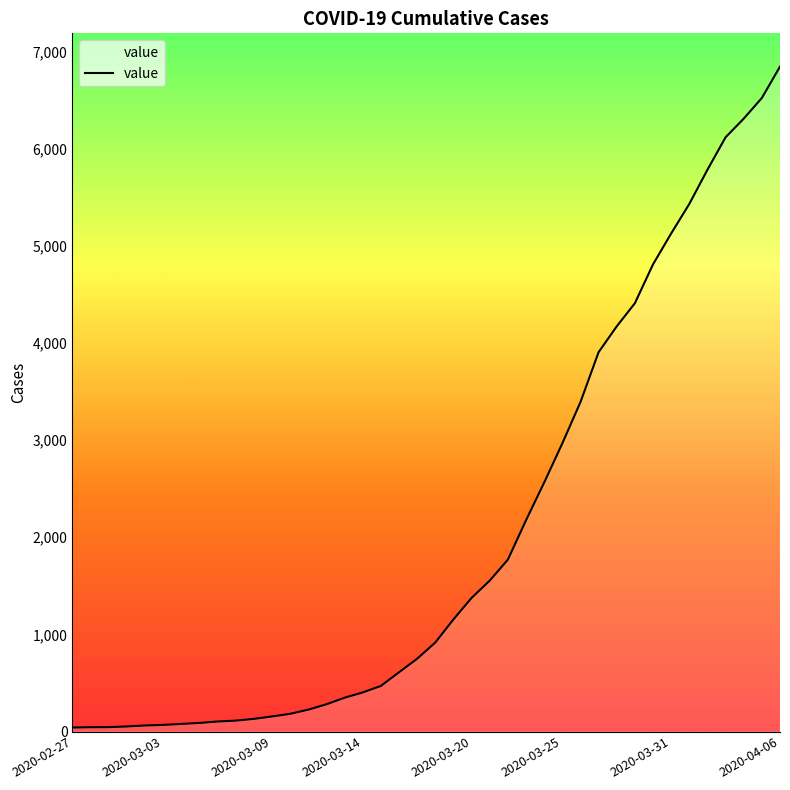

What is the difference between the maximum and minimum values?

6803